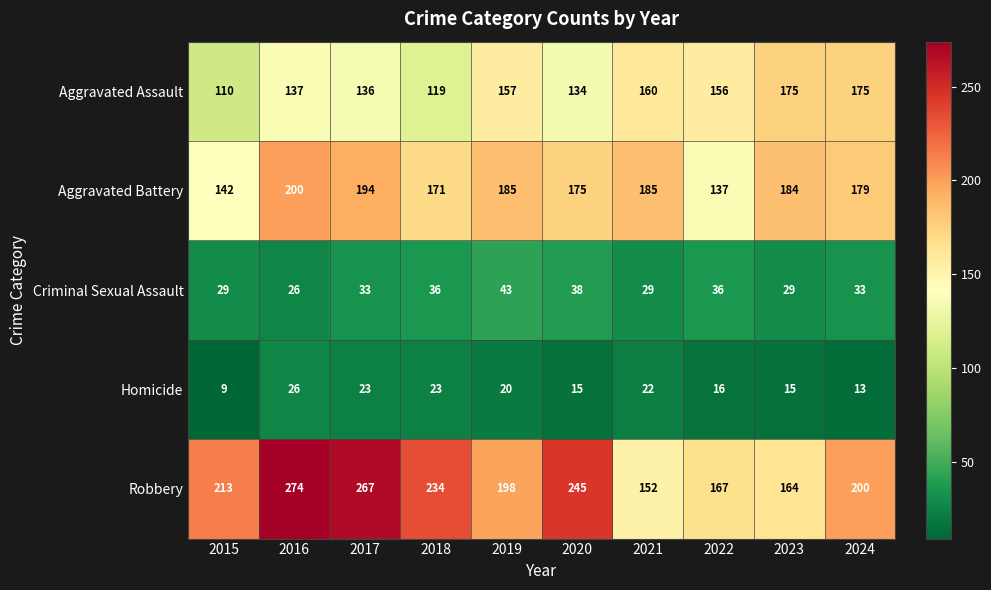

The Homicide series shows 20 at 2019. True or false?

True